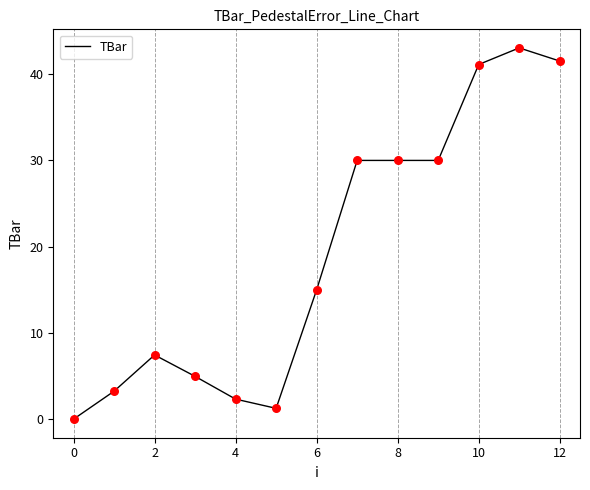

What is the maximum value shown in the chart?

43.0